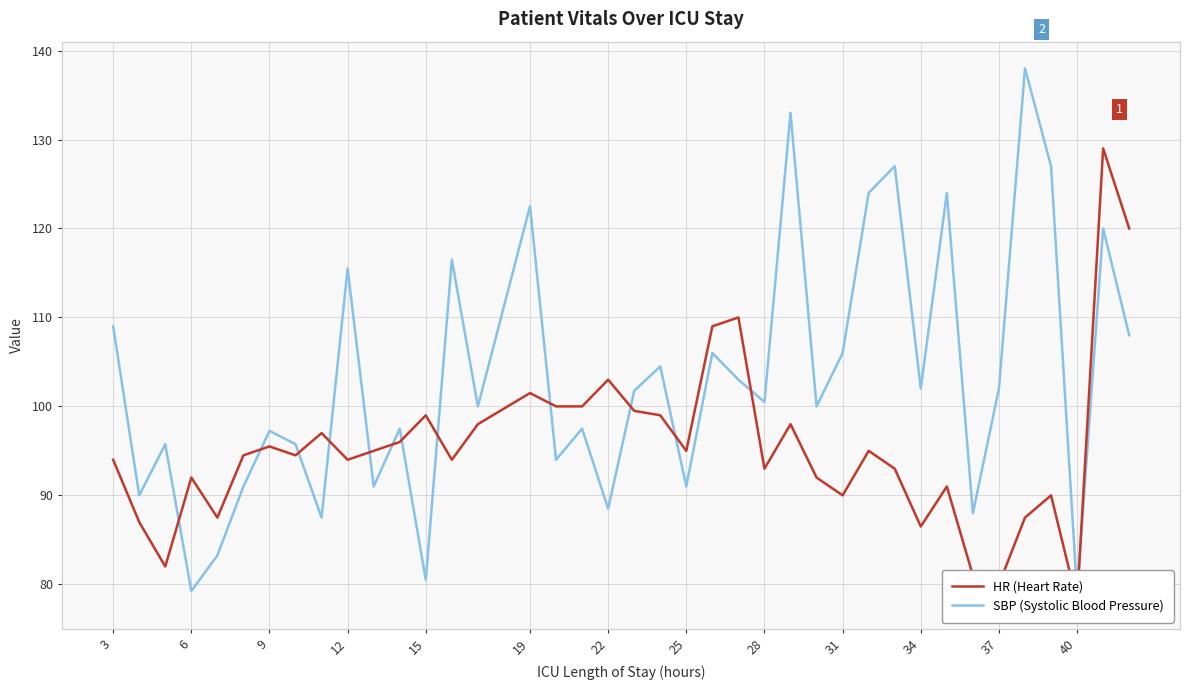

What is the highest value of the SBP (Systolic Blood Pressure) series?

138.0